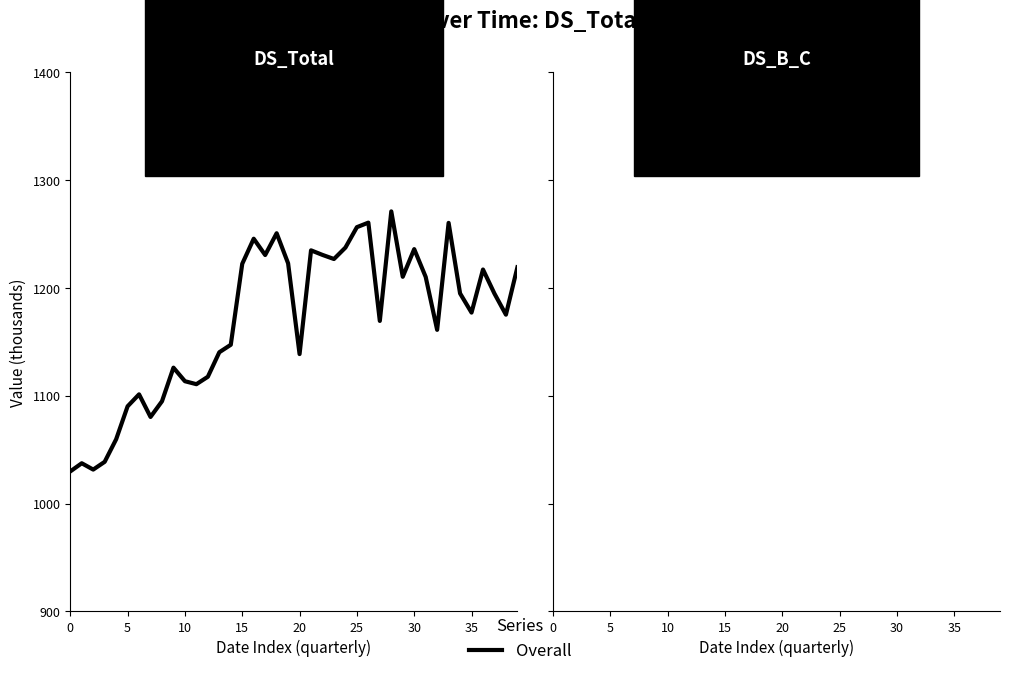

The DS_Total series shows 2036.0 at 27. True or false?

False